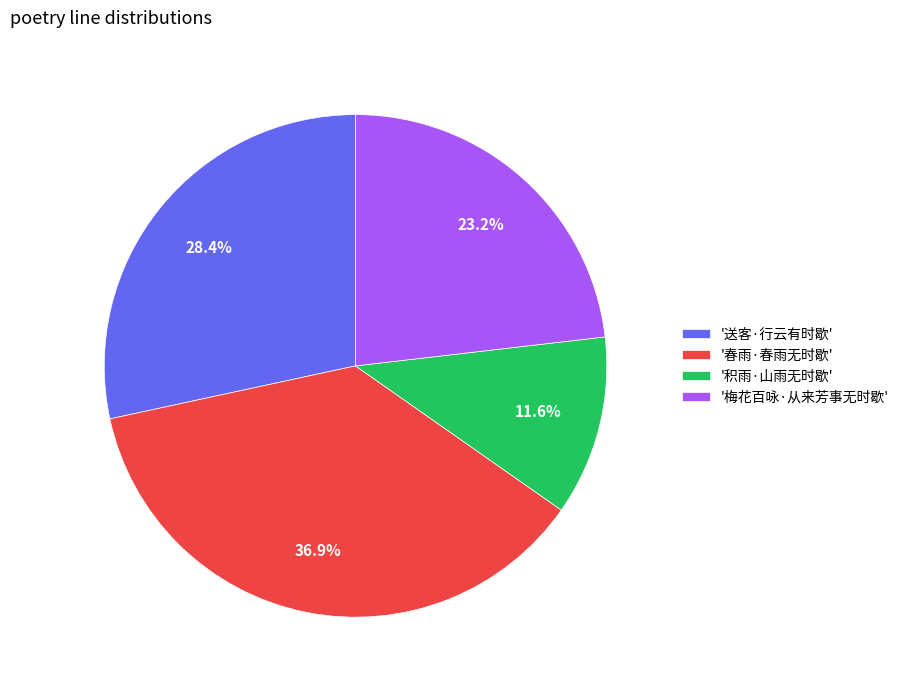

Is there a majority slice in this chart?

No